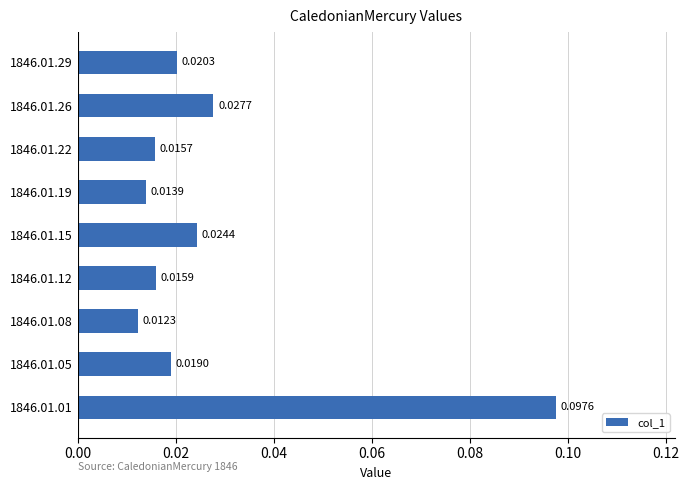

List the labels in order of value, largest first.

1846.01.01, 1846.01.26, 1846.01.15, 1846.01.29, 1846.01.05, 1846.01.12, 1846.01.22, 1846.01.19, 1846.01.08